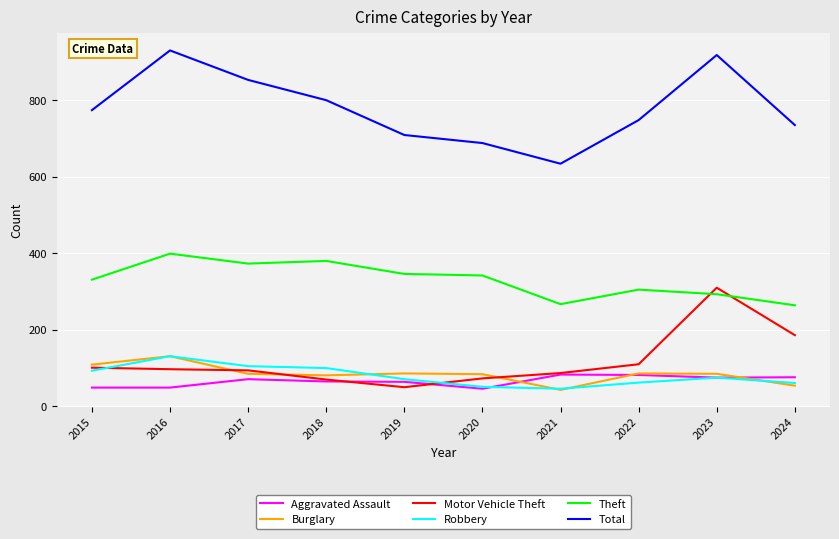

Between 2018 and 2021, which series saw the biggest shift?

Total